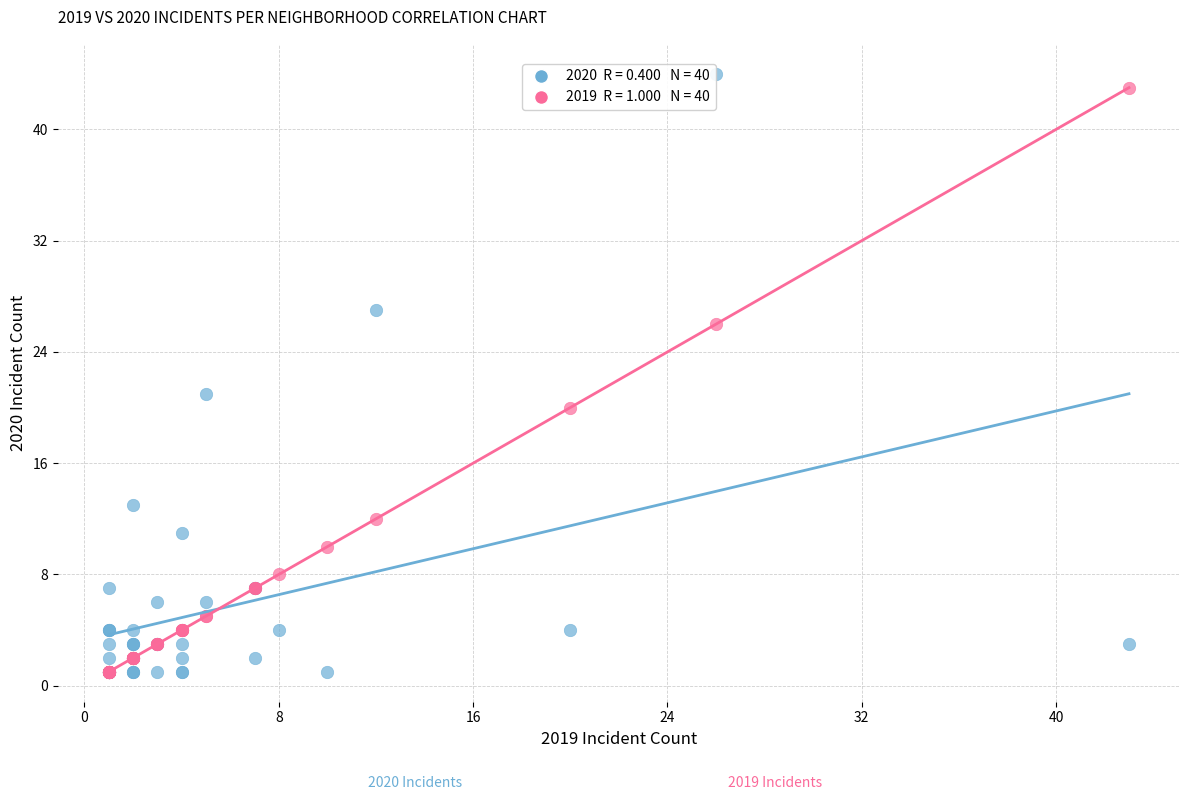

Across all series, what Y value is closest to 22?

21